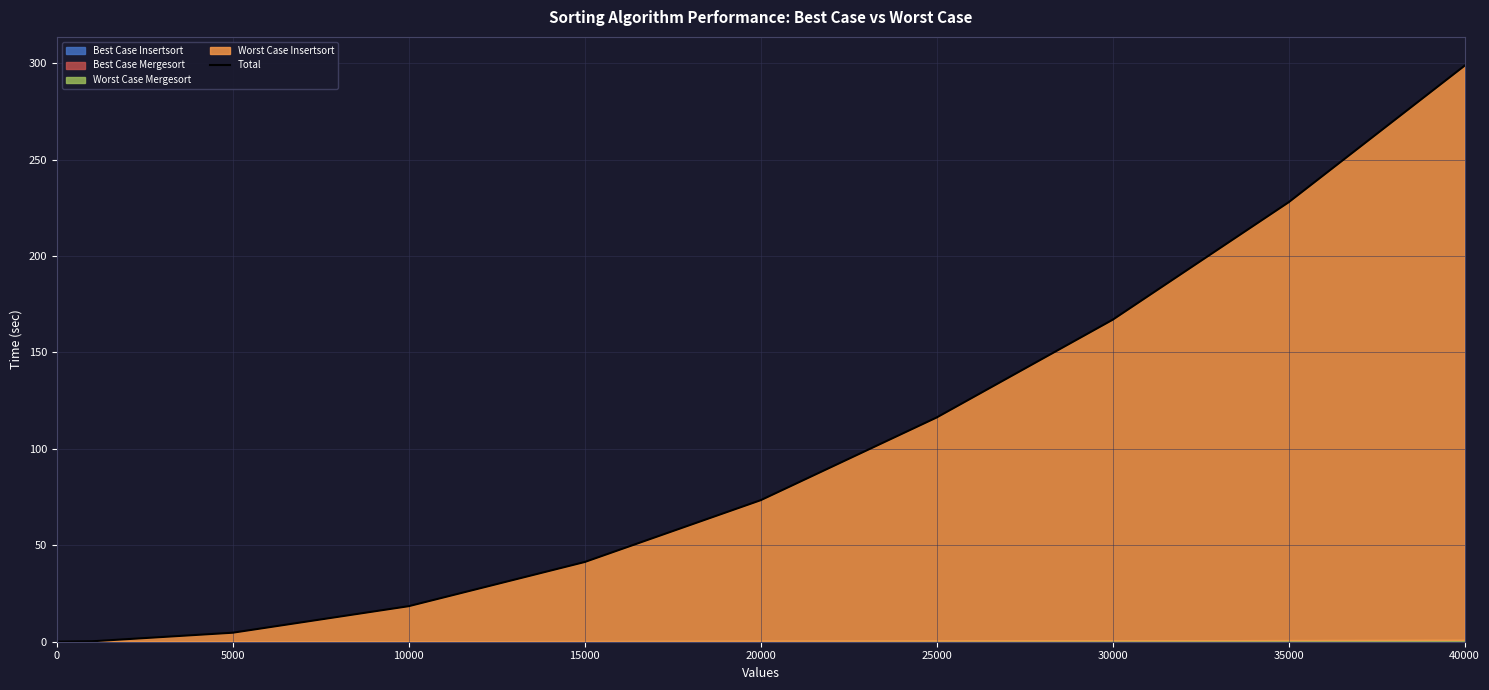

How many lines are shown in the chart?

1